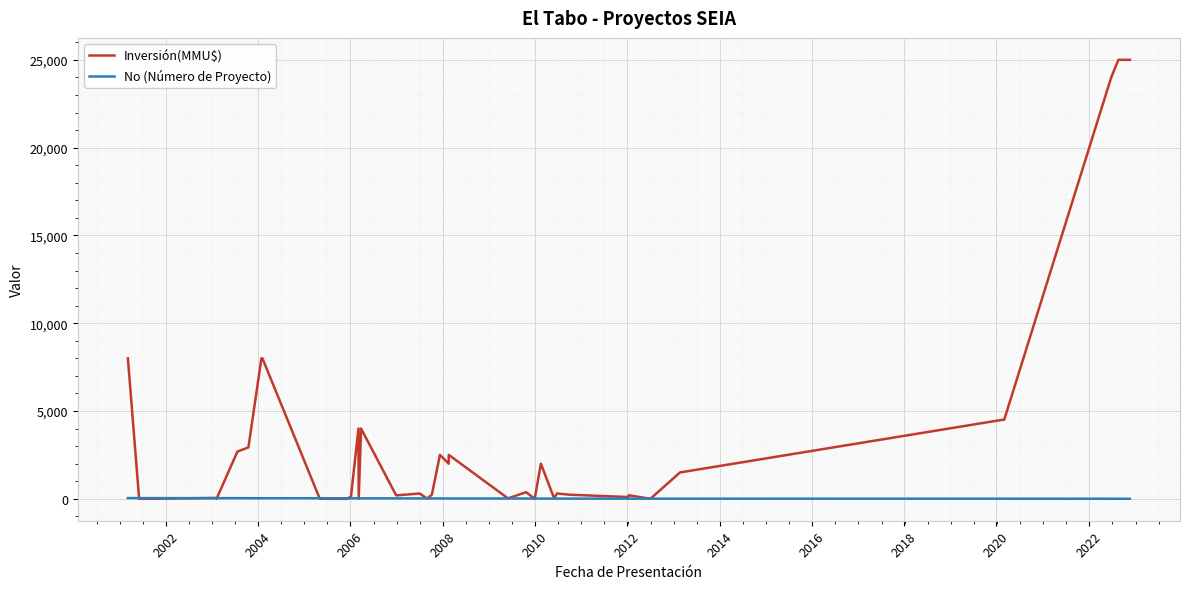

How many categories are shown in the chart?

40